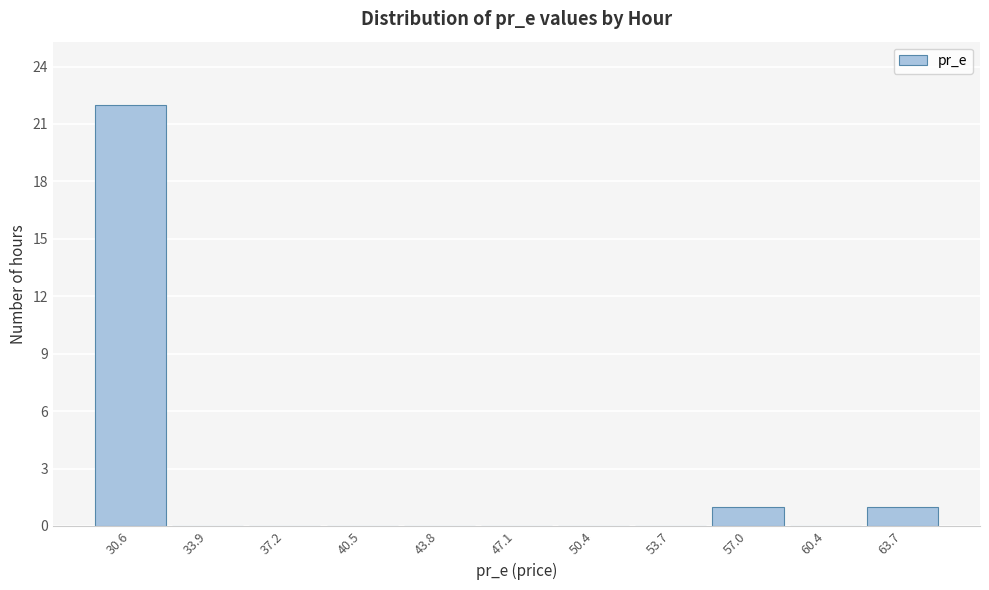

Reading right to left, transcribe all the data shown in this chart.

63.7=1	60.4=0	57.0=1	53.7=0	50.4=0	47.1=0	43.8=0	40.5=0	37.2=0	33.9=0	30.6=22